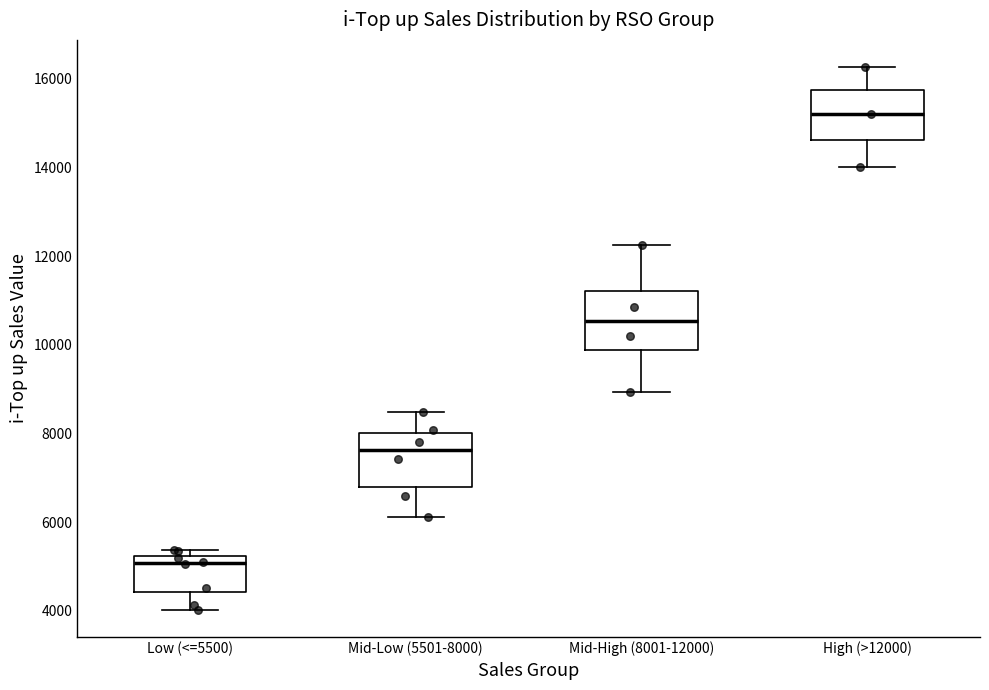

Where does the median line of the box for Low (<=5500) sit on the y-axis? The values are not printed on the chart, so give them approximately, as read against the axis.

5000